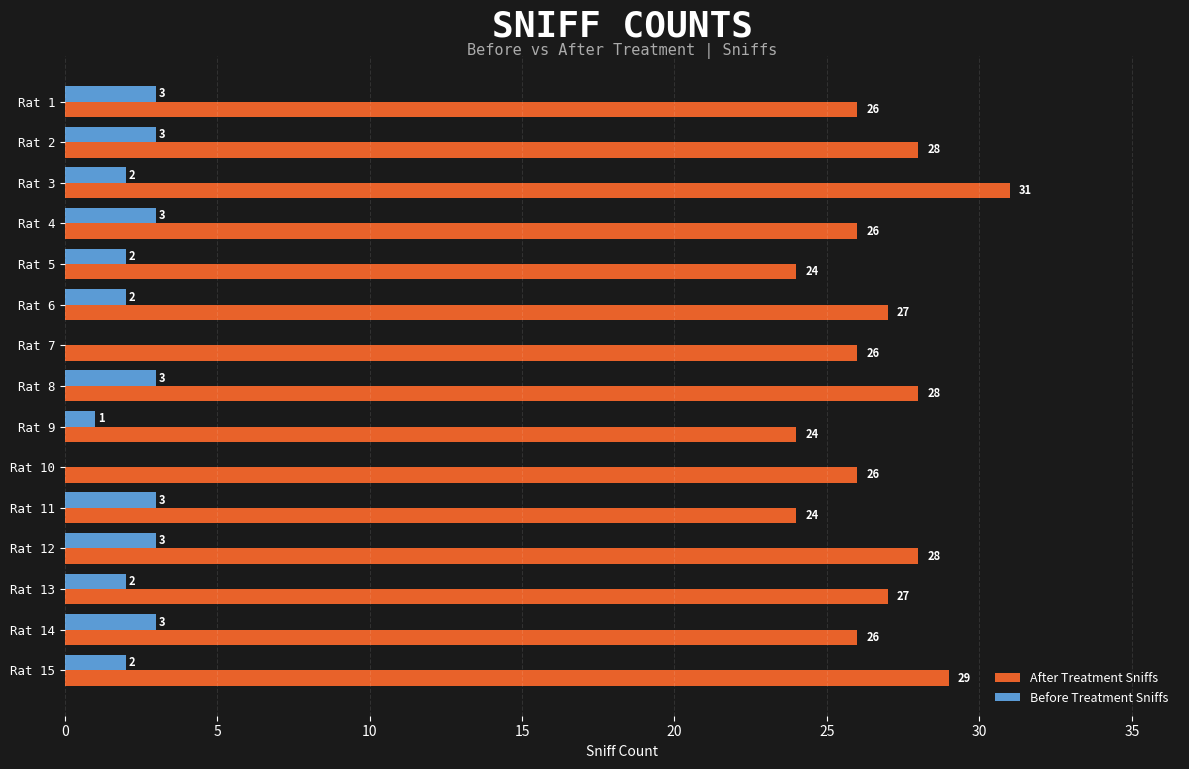

How many data points does each series have?

15